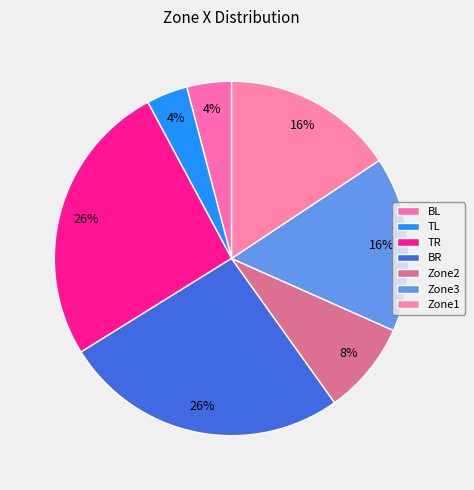

True or false: Zone2 accounts for 8% of the total.

True